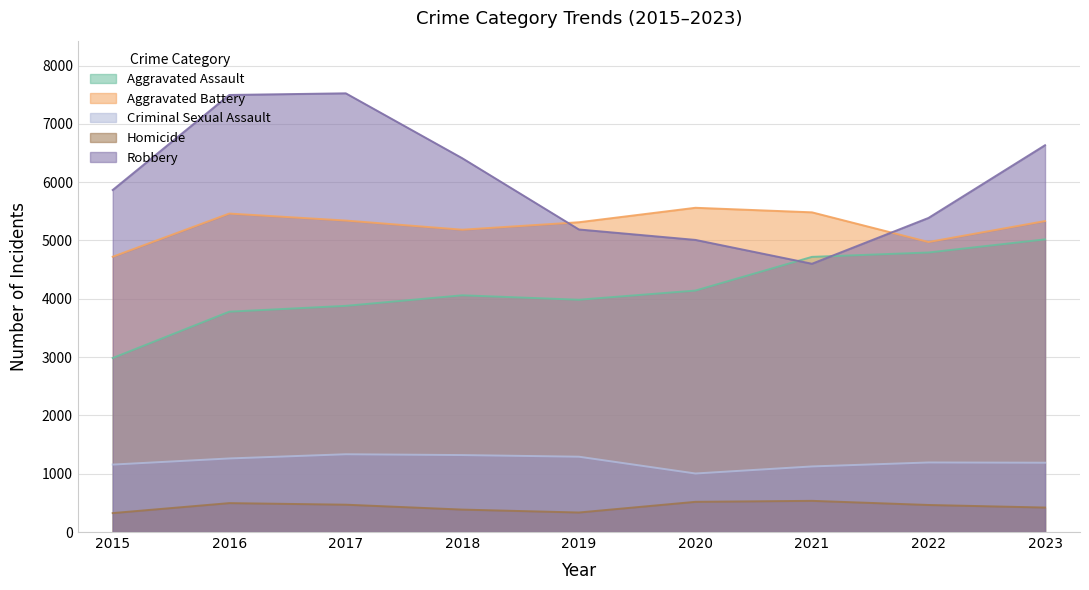

What are all the series names shown in the legend?

Aggravated Assault, Aggravated Battery, Criminal Sexual Assault, Homicide, Robbery